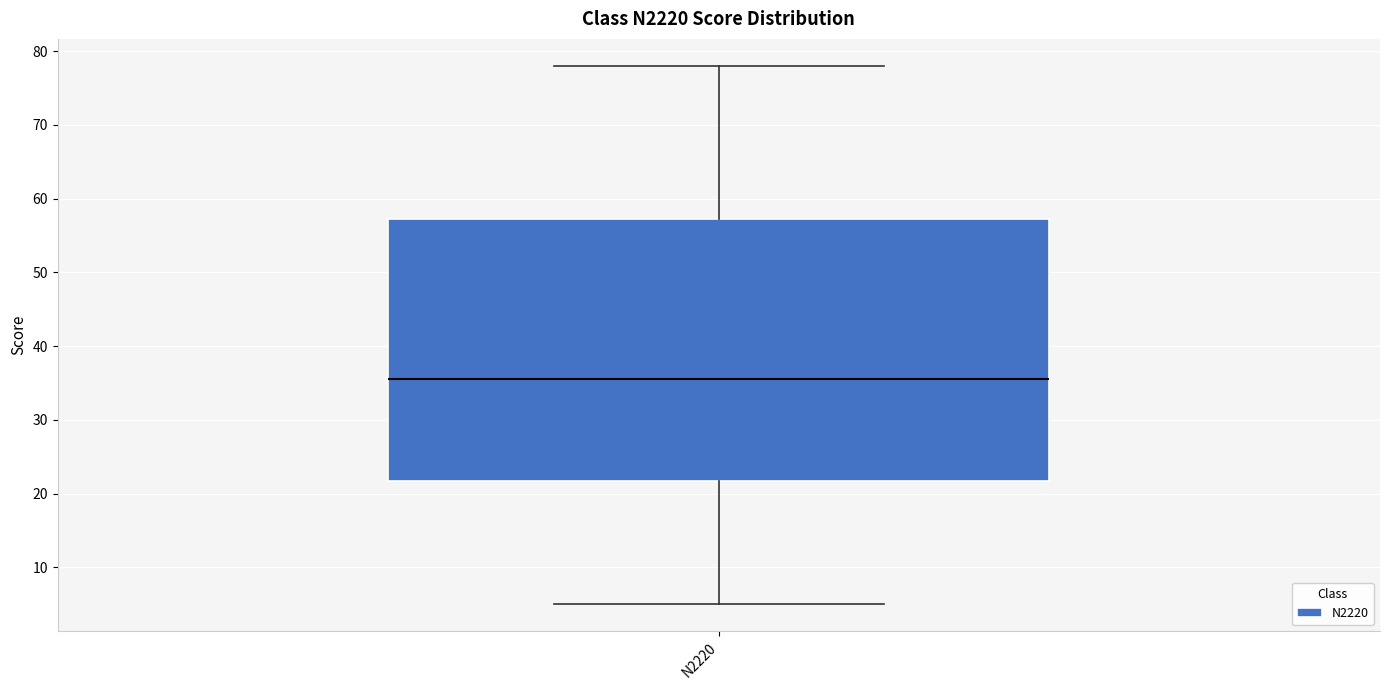

Where is the upper edge of the box for N2220 on the y-axis? The values are not printed on the chart, so give them approximately, as read against the axis.

57